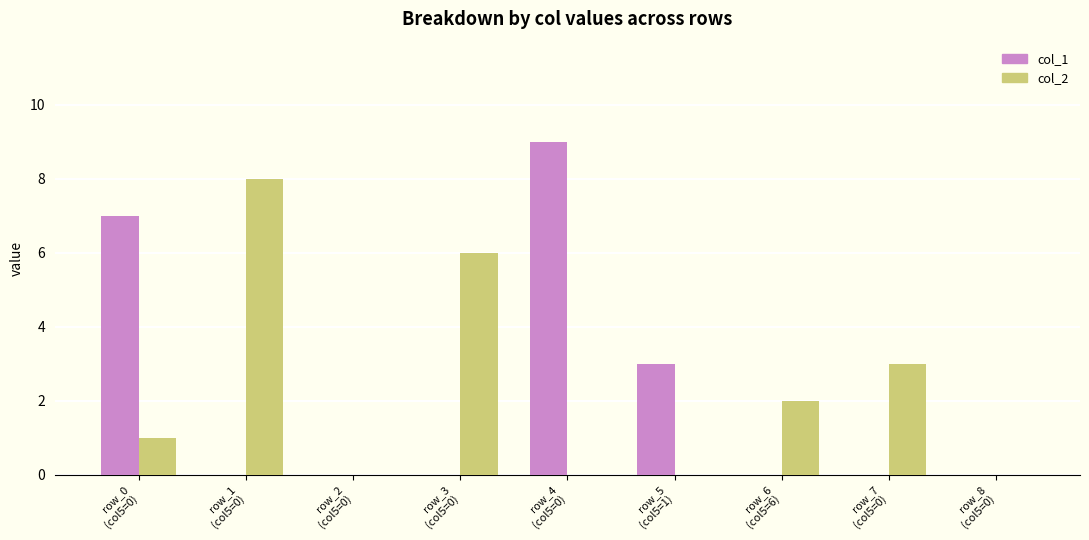

What is the greatest value displayed?

9